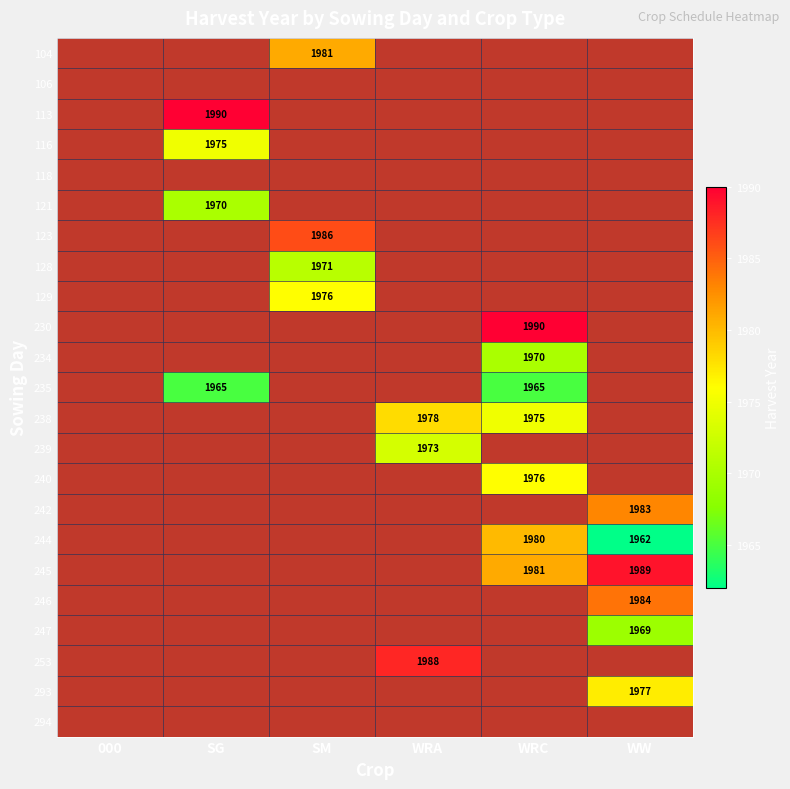

True or false: 235 has a value of 834 at SG.

False